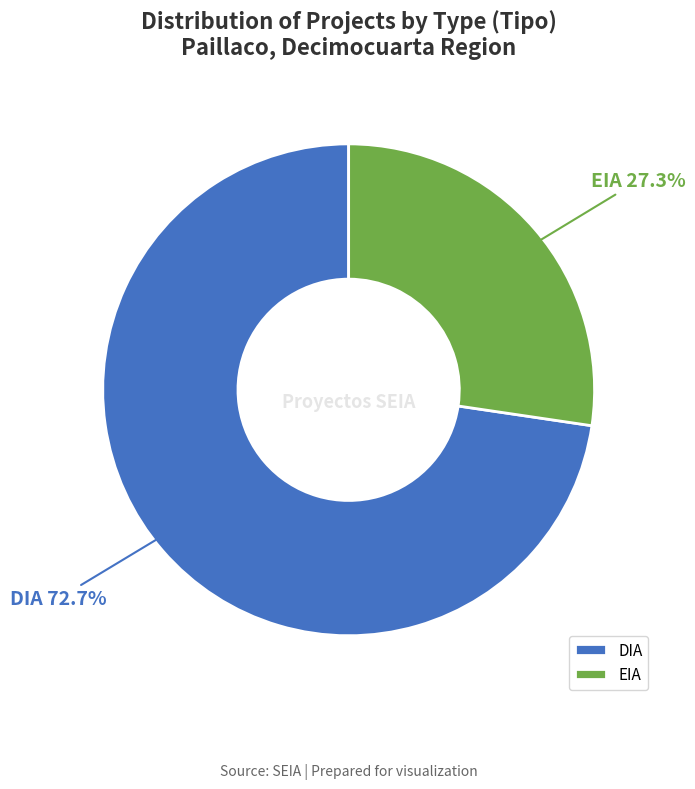

To the nearest percent, what percentage of the pie is EIA?

27%